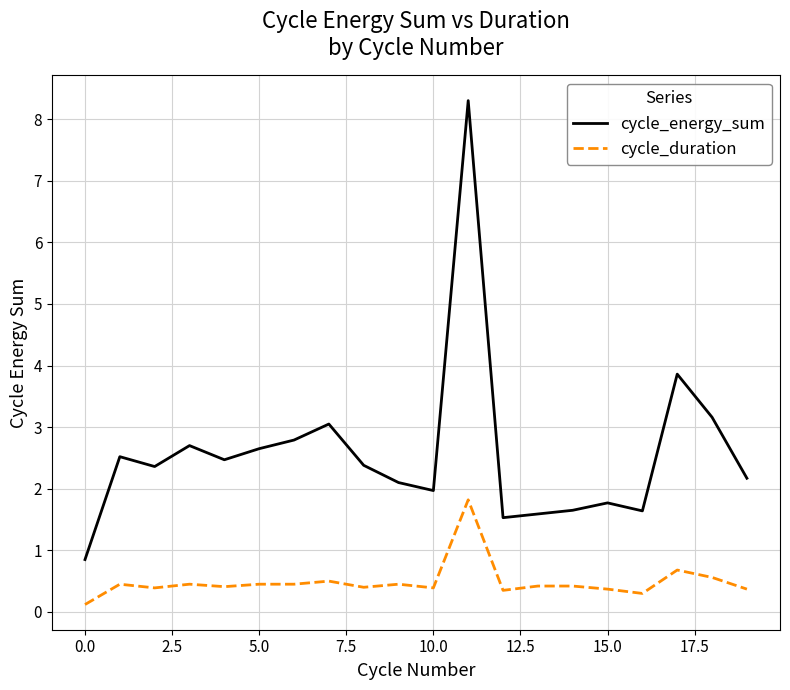

True or false: cycle_duration and cycle_energy_sum intersect in this chart.

False